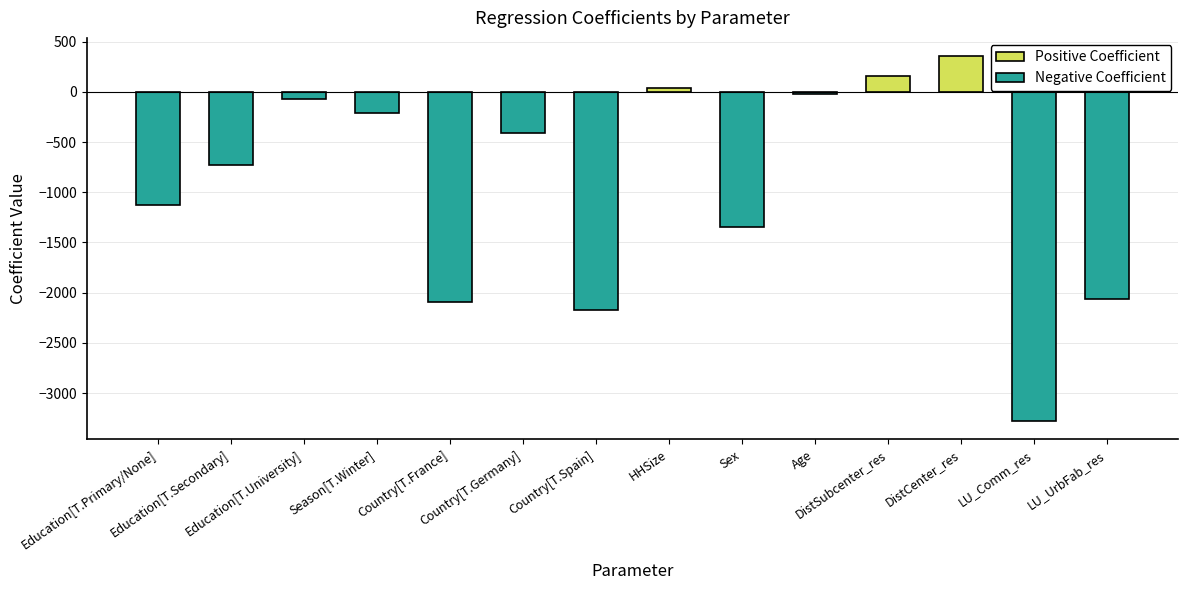

The value at HHSize is 23.6. True or false?

False